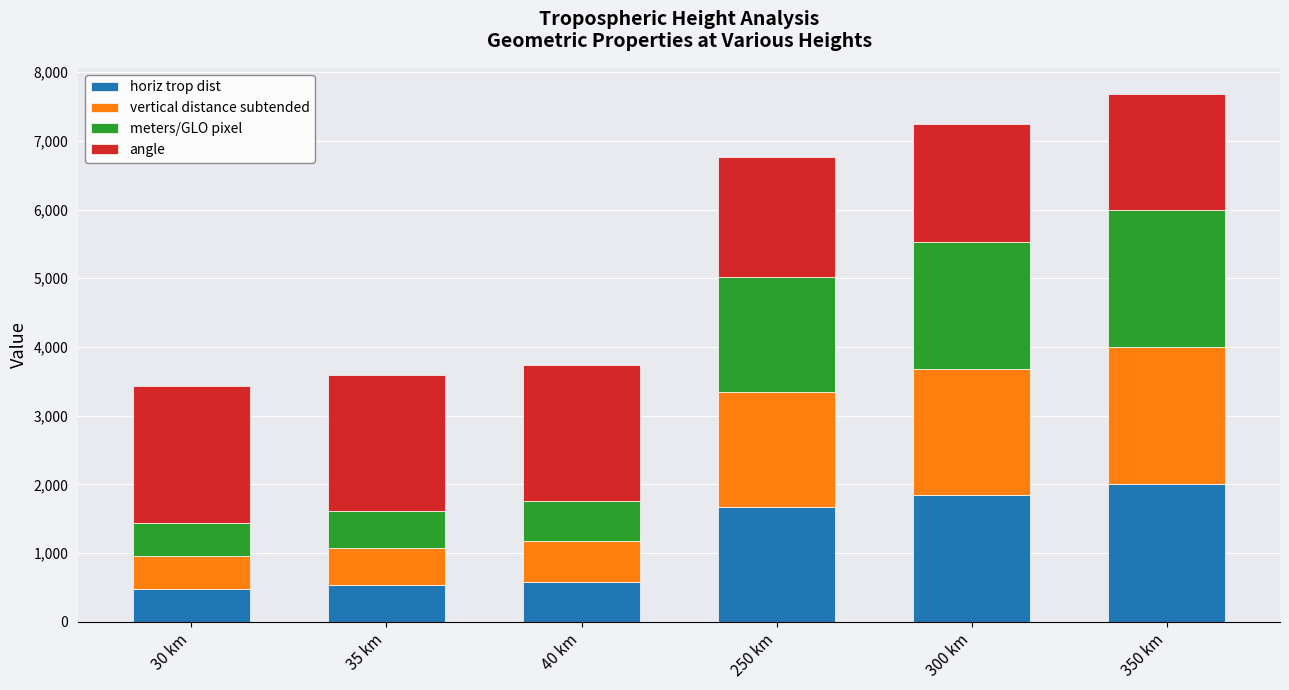

Reading left to right, list the values for the horiz trop dist series.

479.1	535.8	587.0	1673.9	1843.6	2000.0